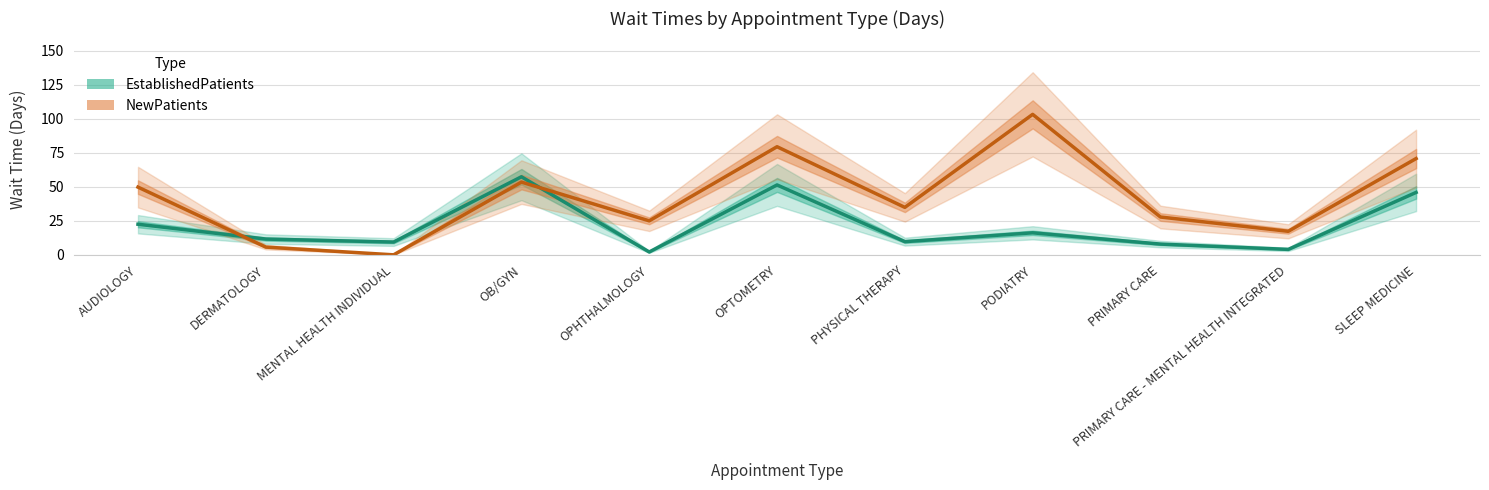

Is the value of NewPatients at DERMATOLOGY greater than the value of EstablishedPatients at SLEEP MEDICINE?

No